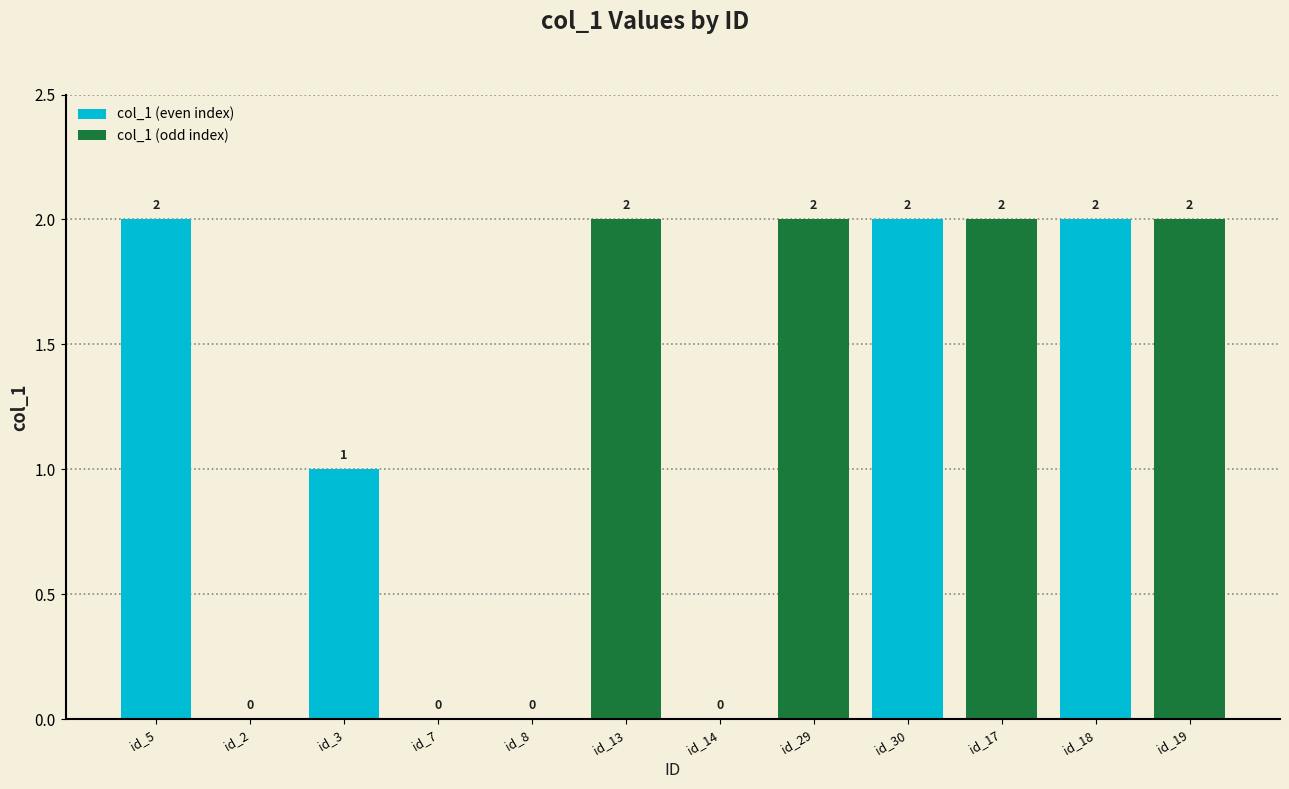

What is the ratio of the value at id_29 to the value at id_17?

1.0